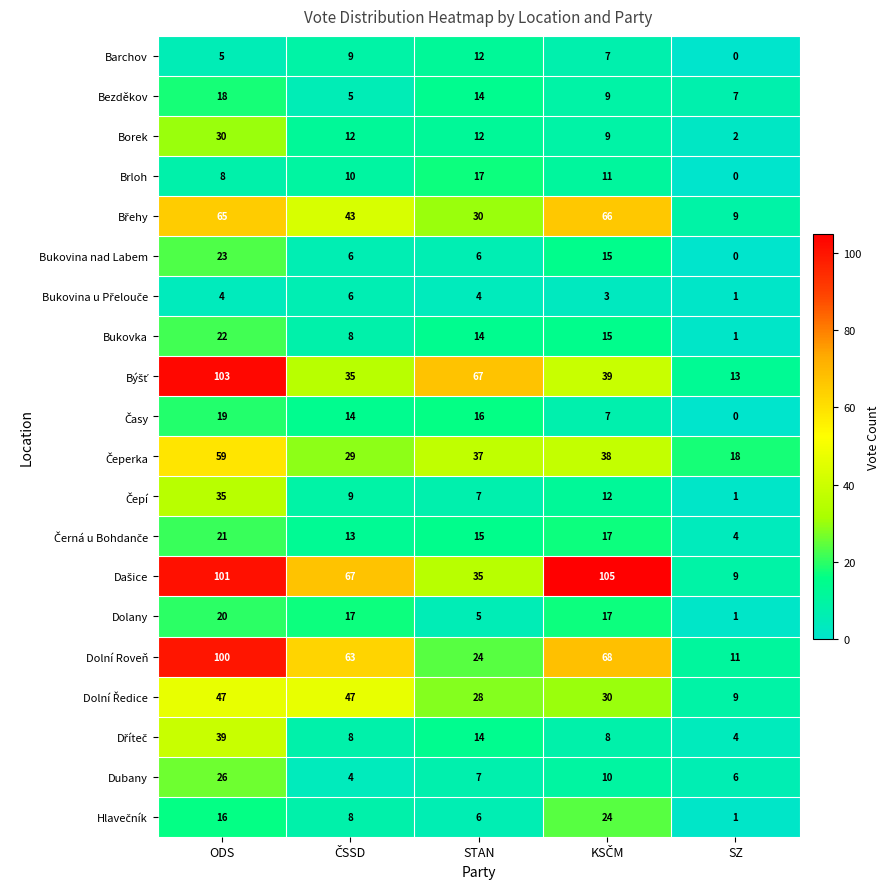

What is the difference between the highest and lowest values at ODS?

99